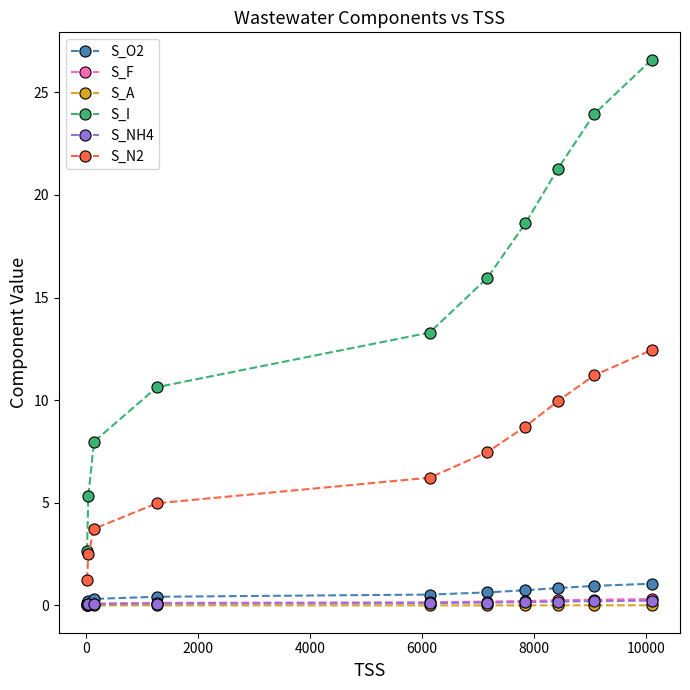

True or false: S_I has more than 1 interior local peaks.

False